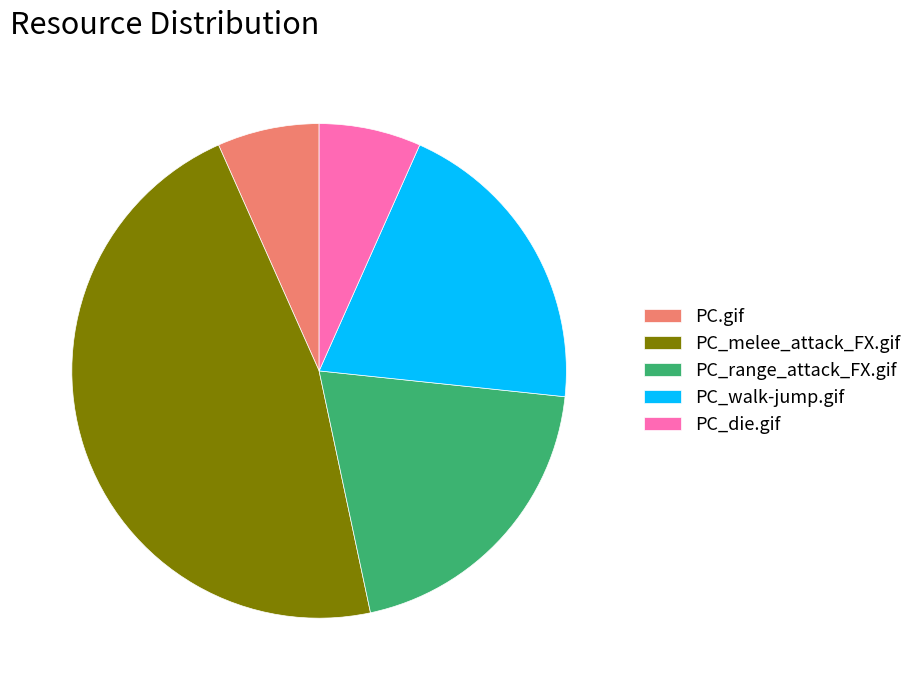

Does PC_melee_attack_FX.gif represent more than half of the total?

No